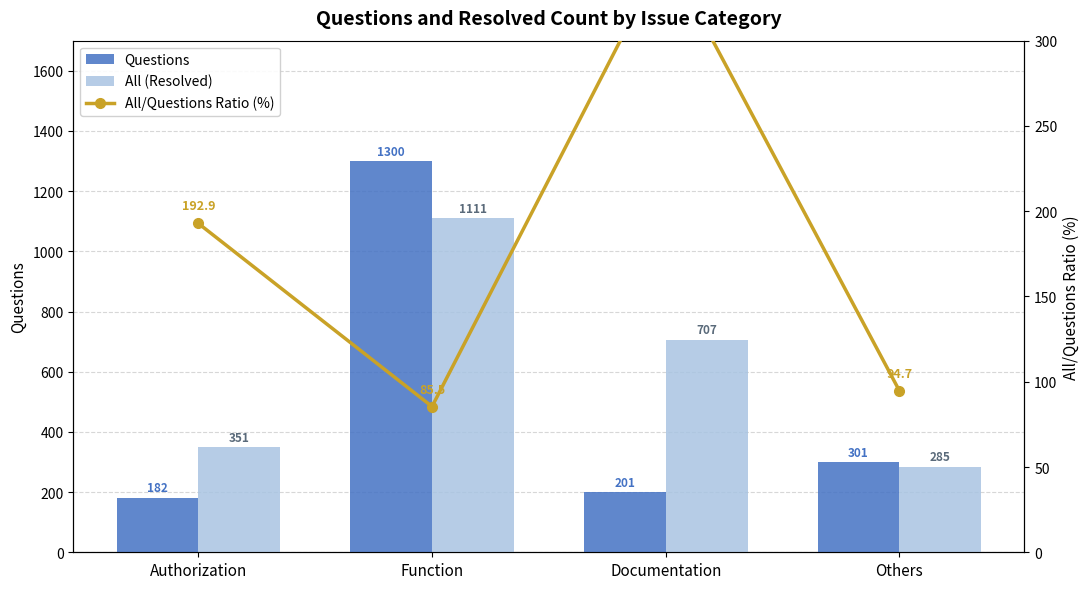

At which label is All (Resolved) closest to 698?

Documentation